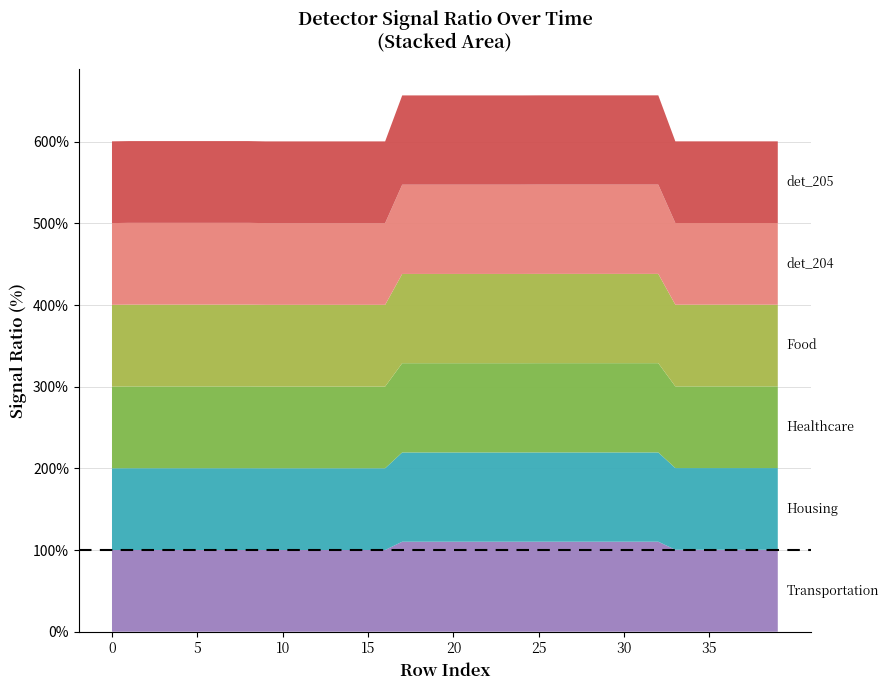

Reading left to right, extract all data points from this chart.

detector_200: 1.0	1.0	1.0	1.0	1.0	1.0	1.0	1.0	1.0	1.0	1.0	1.0	1.0	1.0	1.0	1.0	1.0	1.1	1.1	1.1	1.1	1.1	1.1	1.1	1.1	1.1	1.1	1.1	1.1	1.1	1.1	1.1	1.1	1.0	1.0	1.0	1.0	1.0	1.0	1.0
detector_201: 1.0	1.0	1.0	1.0	1.0	1.0	1.0	1.0	1.0	1.0	1.0	1.0	1.0	1.0	1.0	1.0	1.0	1.1	1.1	1.1	1.1	1.1	1.1	1.1	1.1	1.1	1.1	1.1	1.1	1.1	1.1	1.1	1.1	1.0	1.0	1.0	1.0	1.0	1.0	1.0
detector_202: 1.0	1.0	1.0	1.0	1.0	1.0	1.0	1.0	1.0	1.0	1.0	1.0	1.0	1.0	1.0	1.0	1.0	1.1	1.1	1.1	1.1	1.1	1.1	1.1	1.1	1.1	1.1	1.1	1.1	1.1	1.1	1.1	1.1	1.0	1.0	1.0	1.0	1.0	1.0	1.0
detector_203: 1.0	1.0	1.0	1.0	1.0	1.0	1.0	1.0	1.0	1.0	1.0	1.0	1.0	1.0	1.0	1.0	1.0	1.1	1.1	1.1	1.1	1.1	1.1	1.1	1.1	1.1	1.1	1.1	1.1	1.1	1.1	1.1	1.1	1.0	1.0	1.0	1.0	1.0	1.0	1.0
detector_204: 1.0	1.0	1.0	1.0	1.0	1.0	1.0	1.0	1.0	1.0	1.0	1.0	1.0	1.0	1.0	1.0	1.0	1.1	1.1	1.1	1.1	1.1	1.1	1.1	1.1	1.1	1.1	1.1	1.1	1.1	1.1	1.1	1.1	1.0	1.0	1.0	1.0	1.0	1.0	1.0
detector_205: 1.0	1.0	1.0	1.0	1.0	1.0	1.0	1.0	1.0	1.0	1.0	1.0	1.0	1.0	1.0	1.0	1.0	1.1	1.1	1.1	1.1	1.1	1.1	1.1	1.1	1.1	1.1	1.1	1.1	1.1	1.1	1.1	1.1	1.0	1.0	1.0	1.0	1.0	1.0	1.0